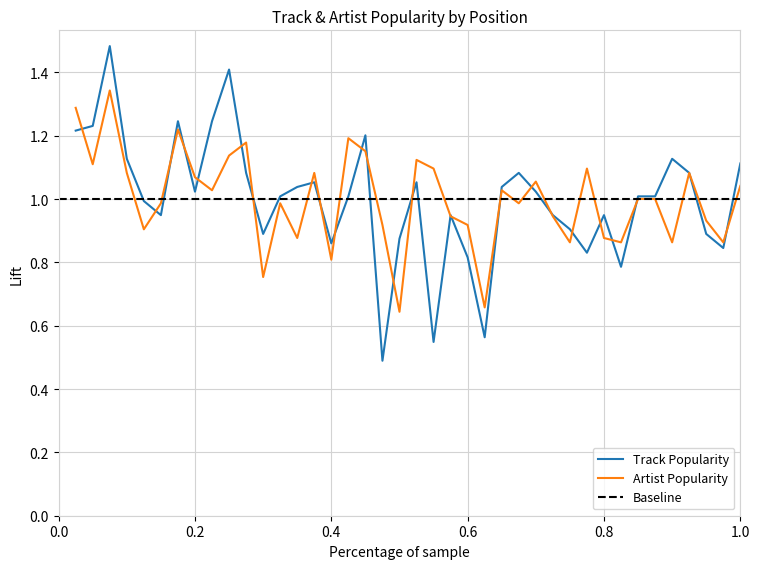

Is it true that Track Popularity equals 0.6 at 2?

False